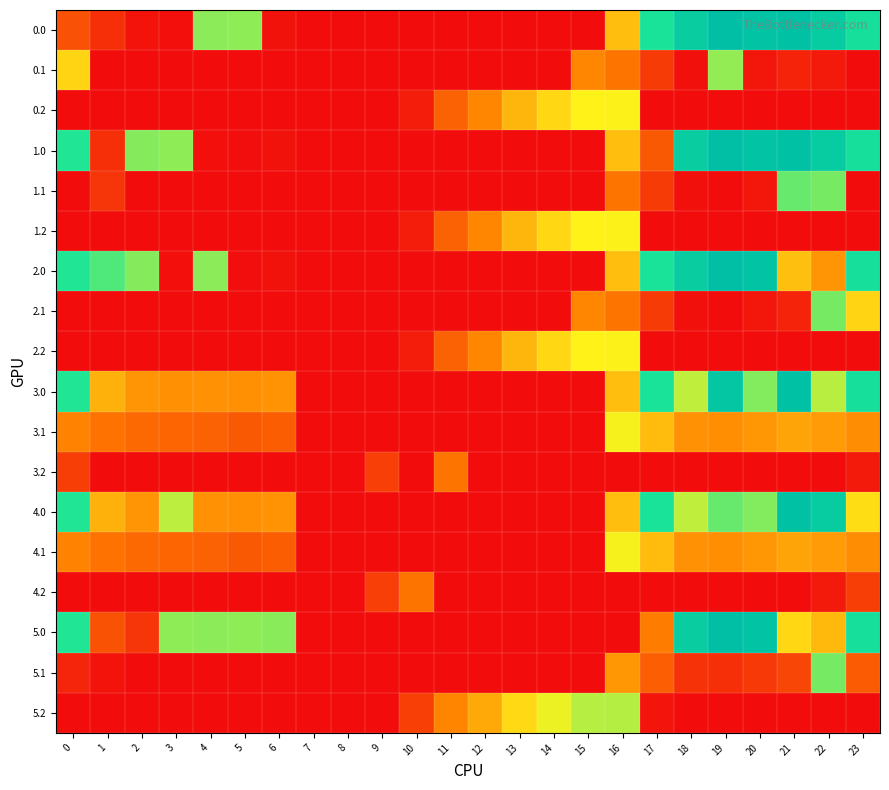

What is the difference between the highest and lowest values at 13?

290.4